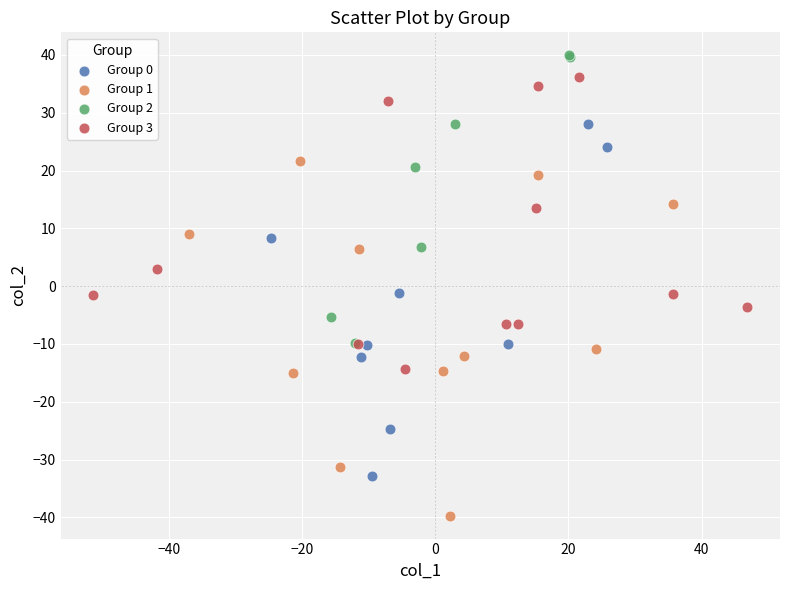

Which series reaches the maximum Y coordinate?

Group 2